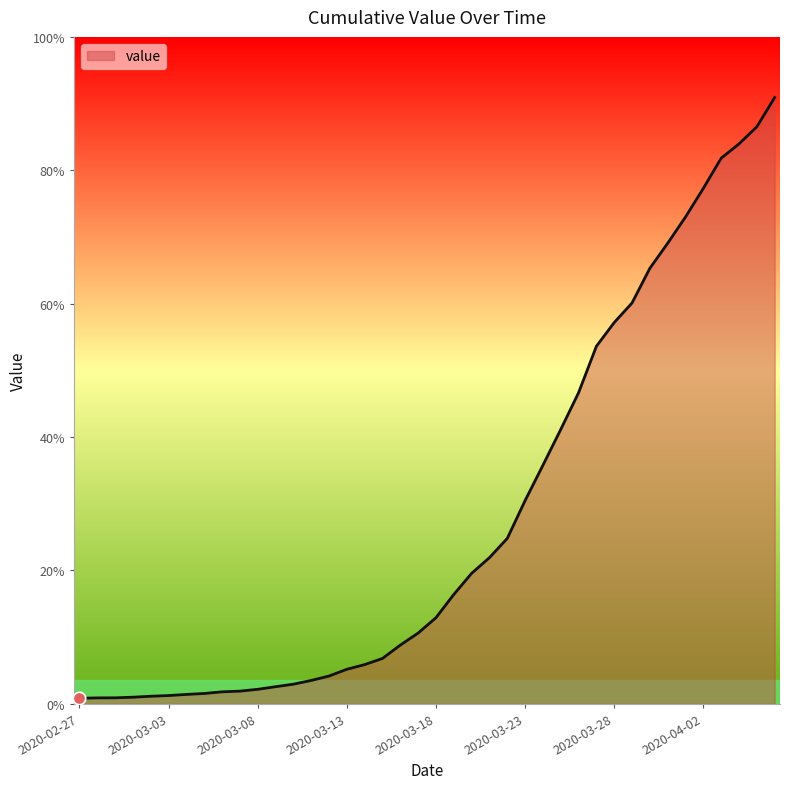

Does the chart have visible grid lines?

No